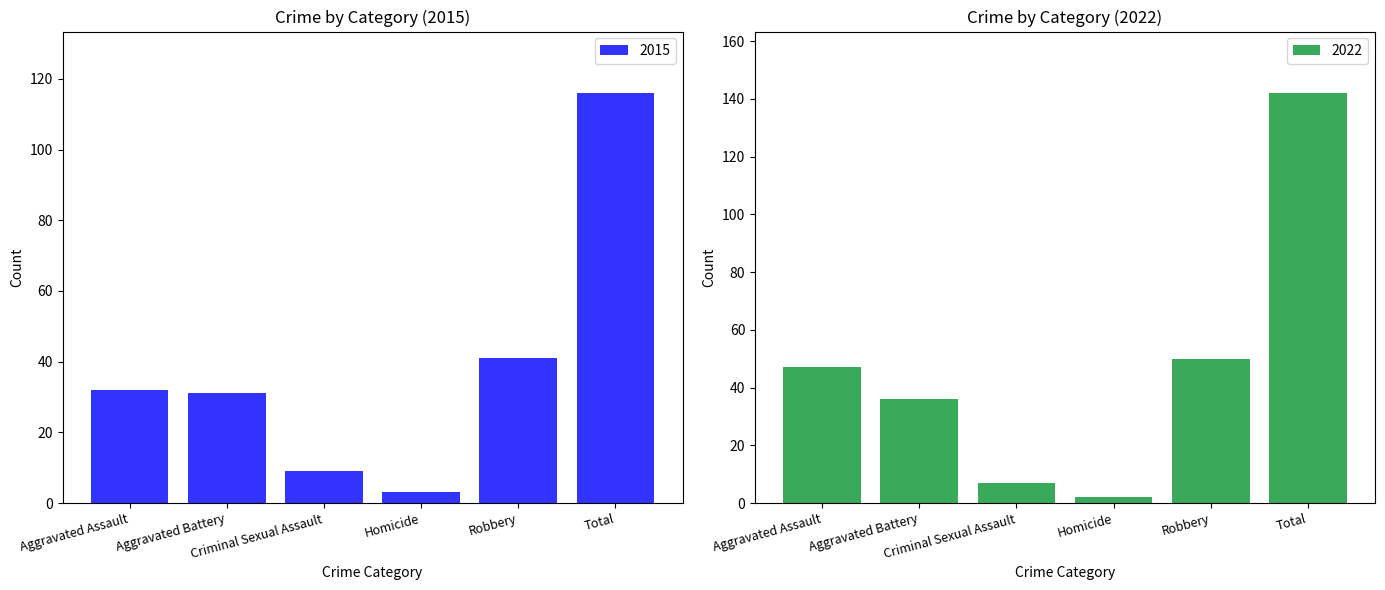

What is the minimum value for 2015?

3